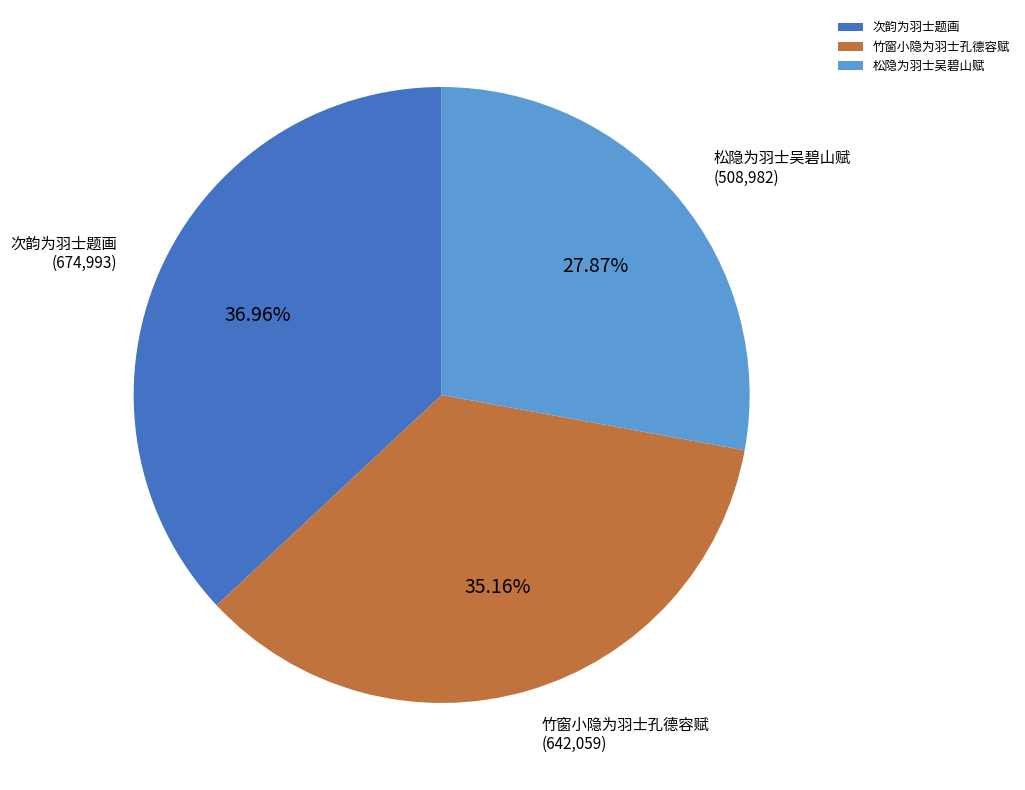

Which category has the smallest portion of the pie?

松隐为羽士吴碧山赋